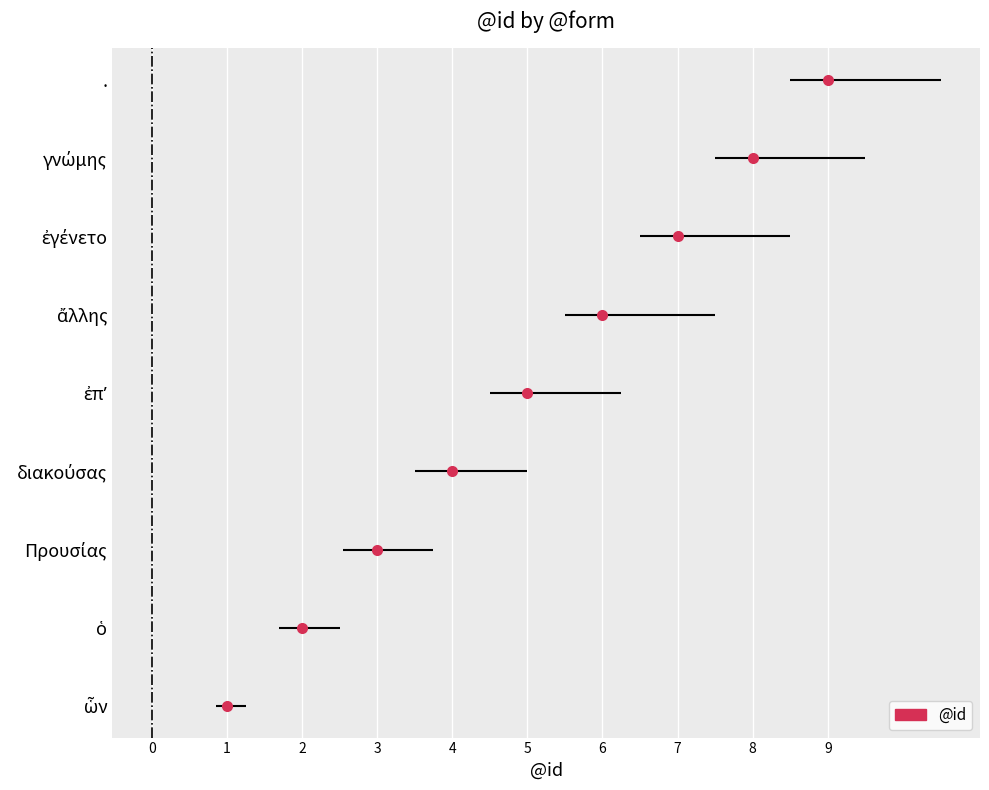

How many data points does each series have?

9